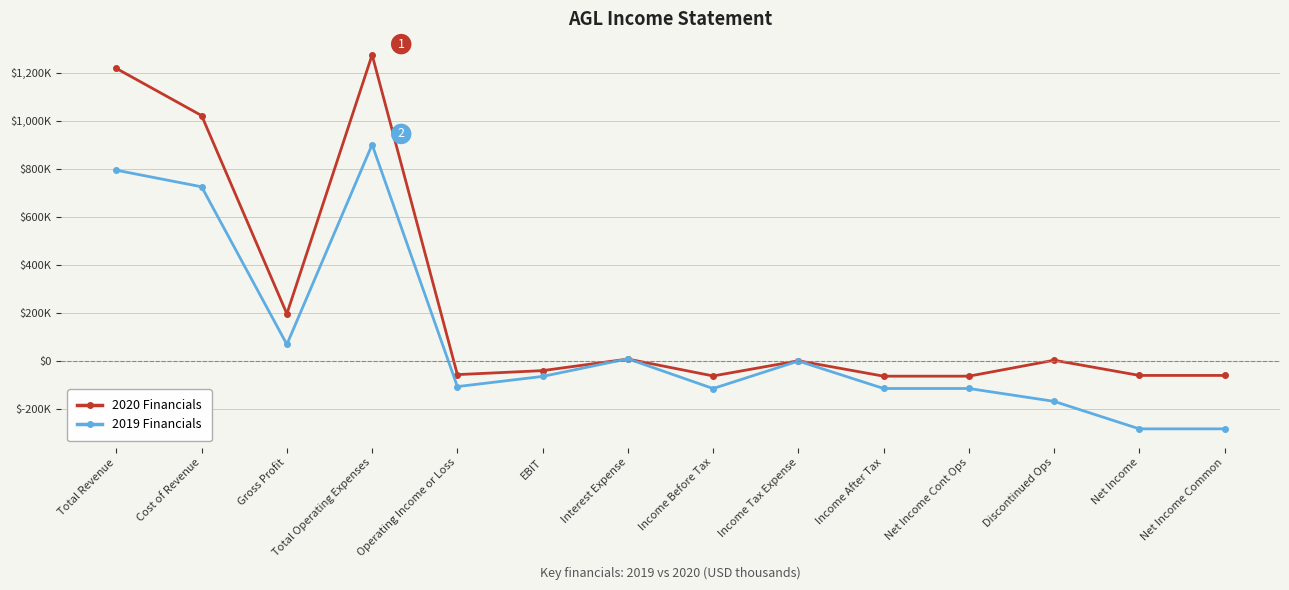

After their last crossing, which series has the higher values: 2019 Financials or 2020 Financials?

2020 Financials